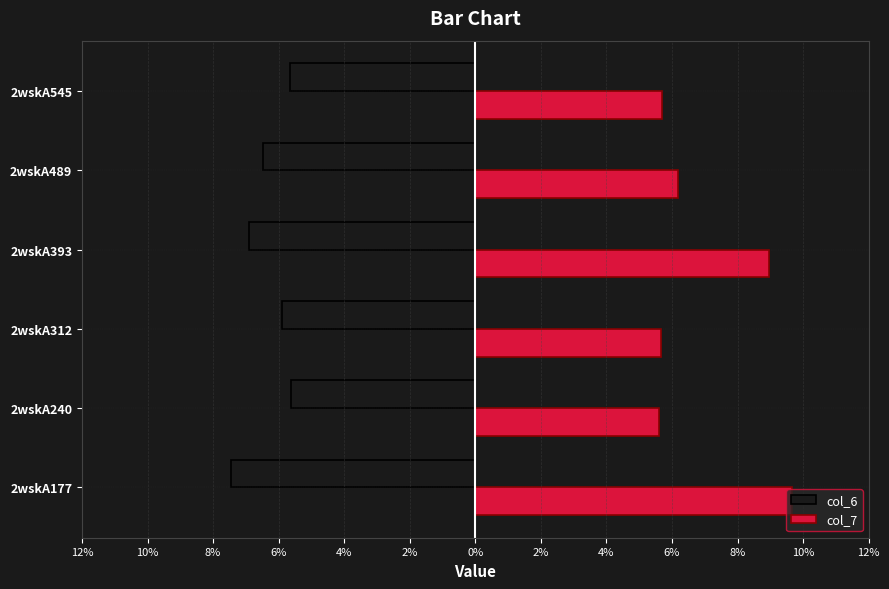

What are all the series names shown in the legend?

col_6, col_7